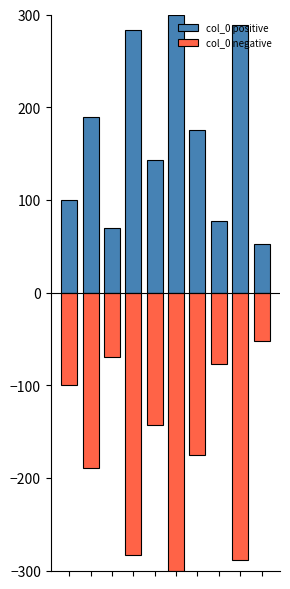

Rank the series by their average value, from lowest to highest.

col_0 negative, col_0 positive